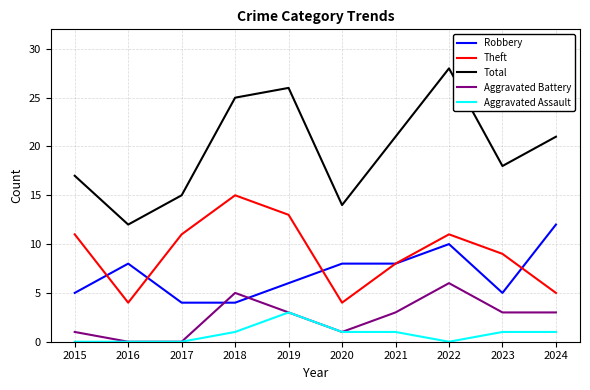

What are all the series names shown in the legend?

Robbery, Theft, Total, Aggravated Battery, Aggravated Assault